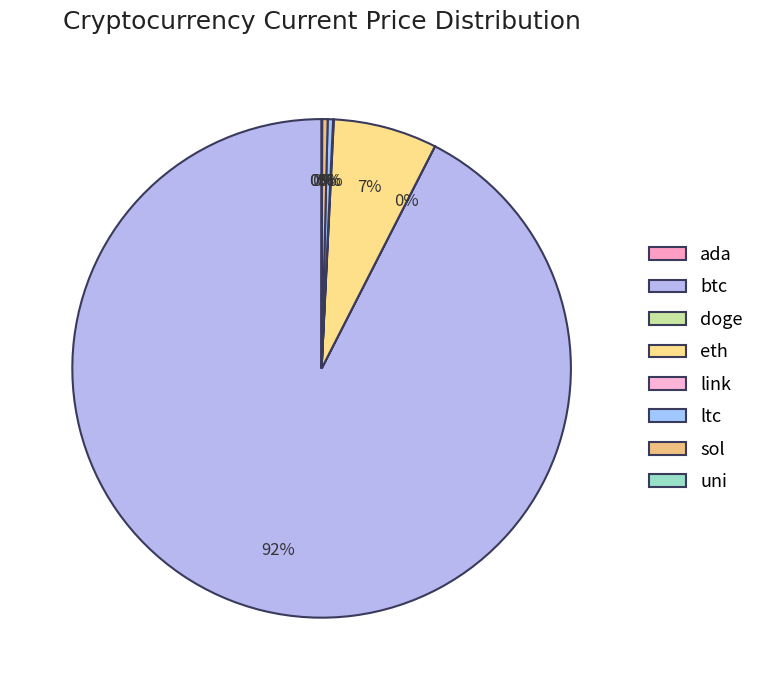

To the nearest percent, what is the difference between the largest and smallest slice percentages?

92%